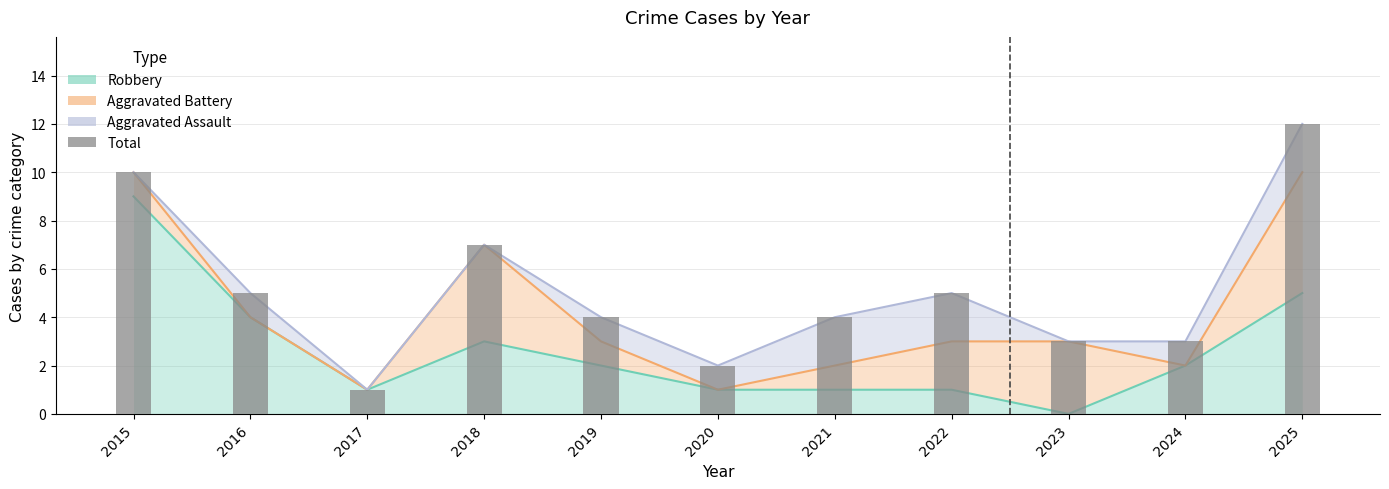

At how many categories does at least one series exceed 9?

2